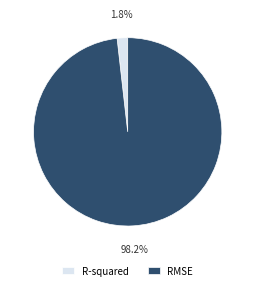

True or false: R-squared accounts for 2% of the total.

True